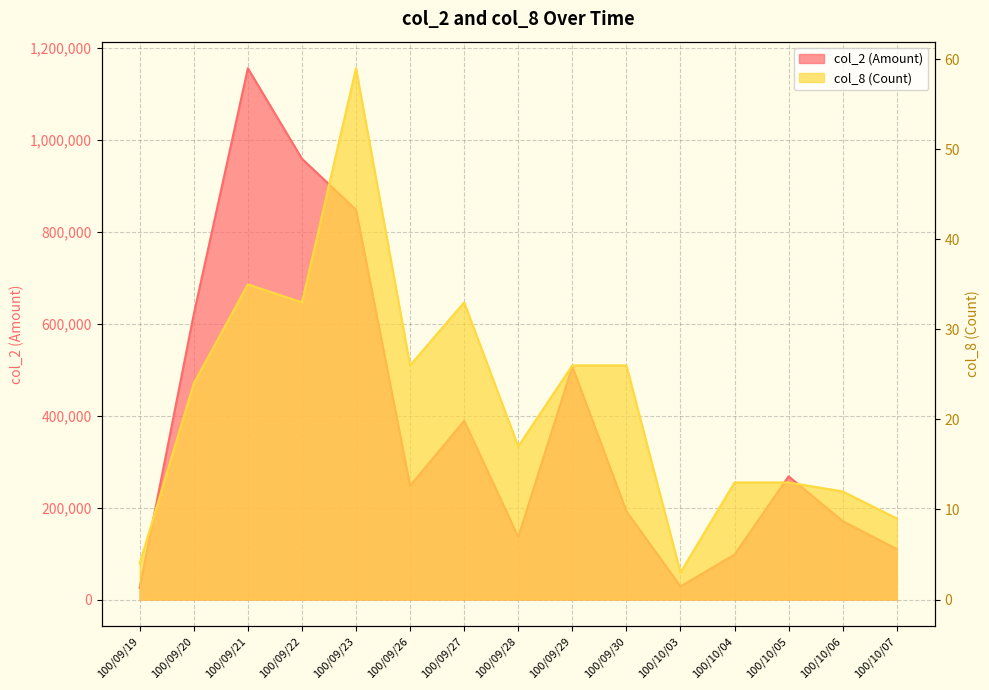

How many data points in col_8 (Count) are above 24?

7